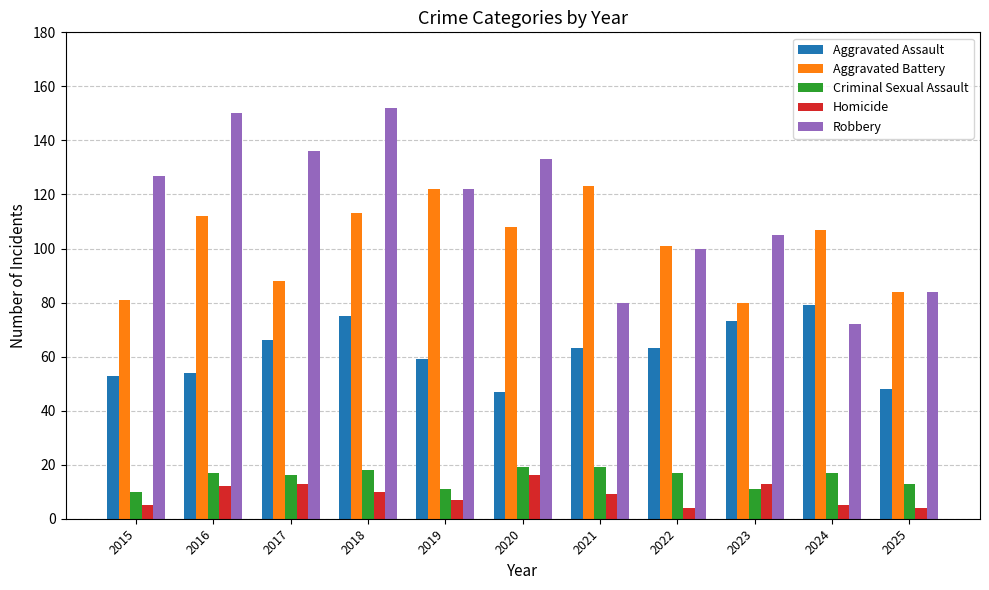

Which series has the largest total across all categories?

Robbery